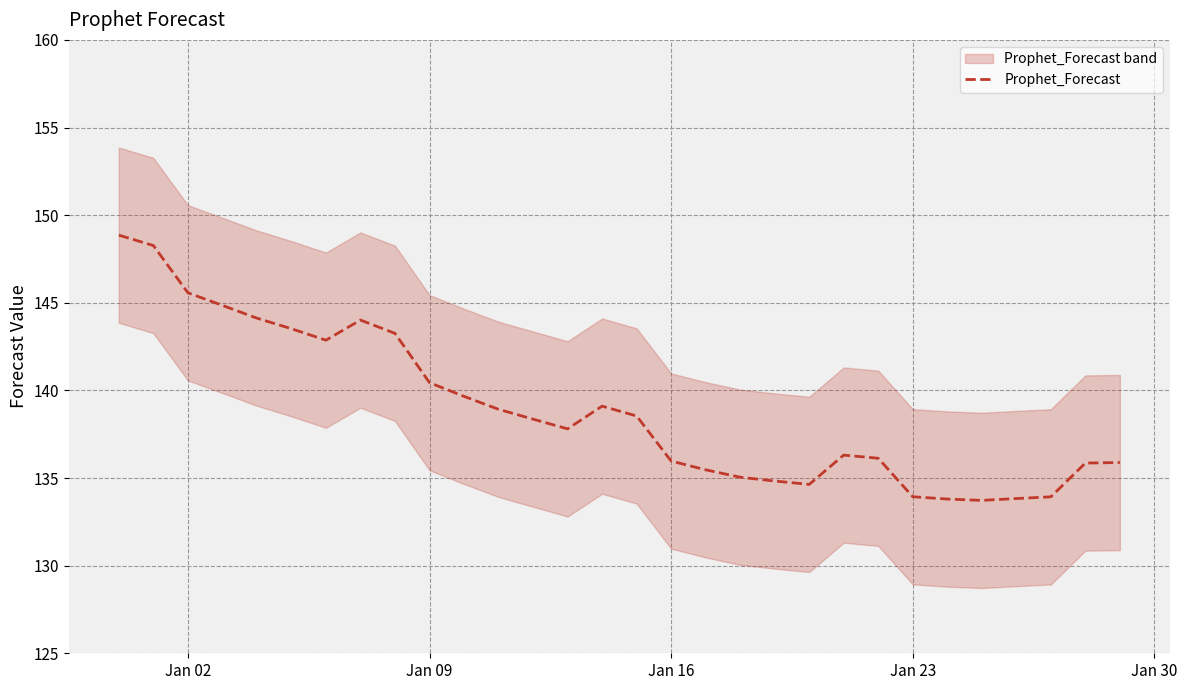

What is the greatest value displayed?

148.9